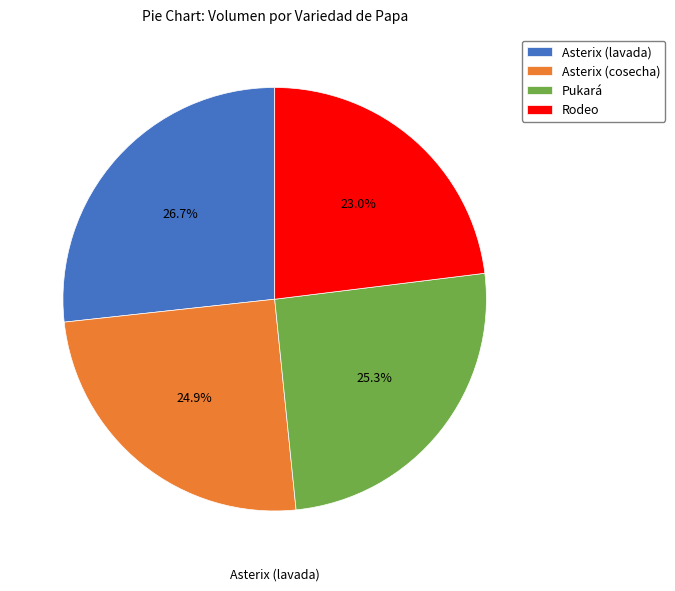

How many segments does this pie chart have?

4